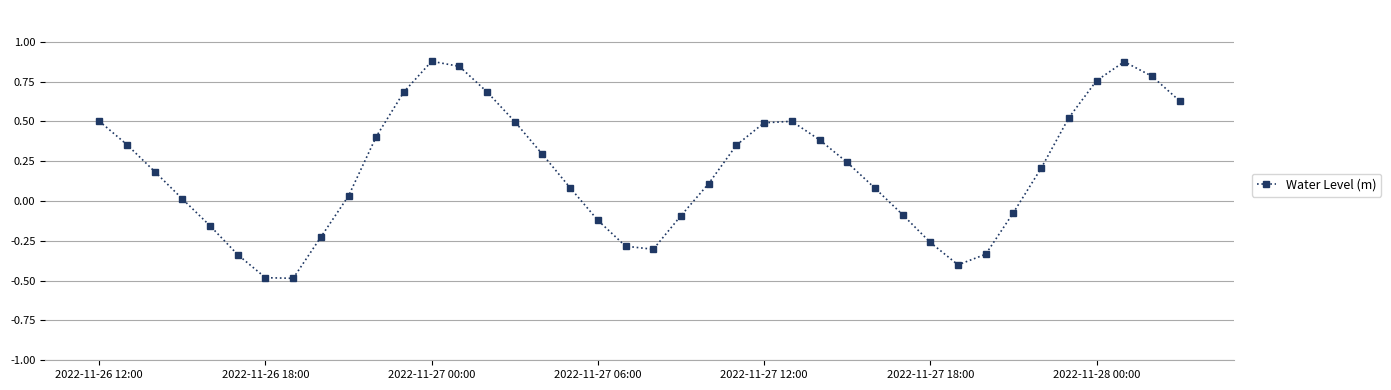

What is the smallest value displayed?

-0.5